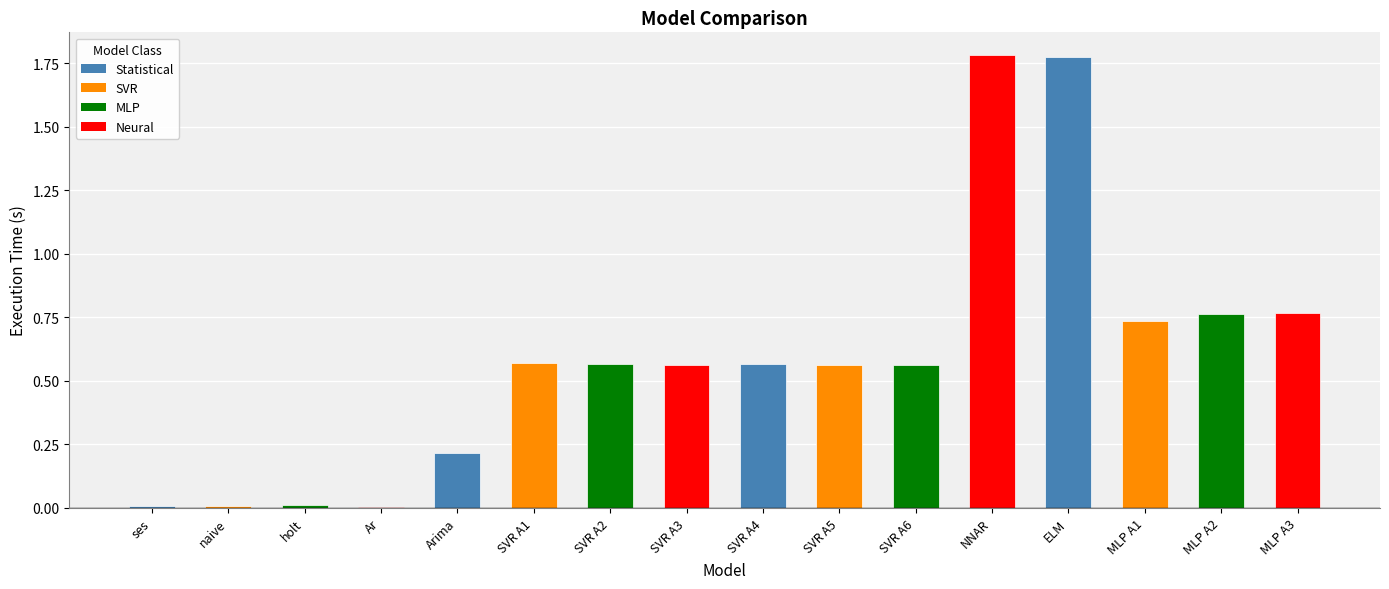

True or false: the data shows 0.2 at SVR A4.

False